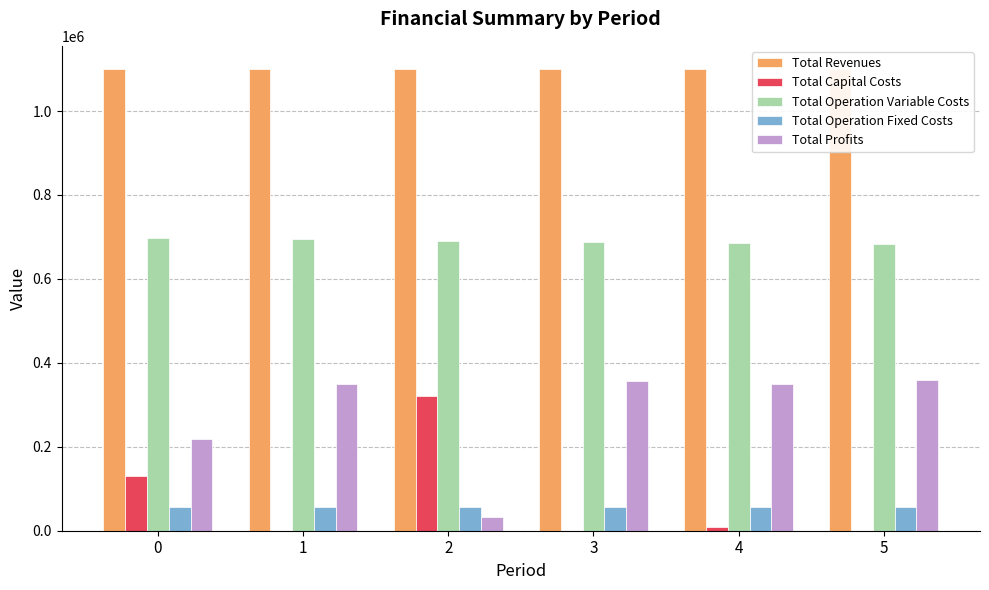

How many bars are there in total?

30